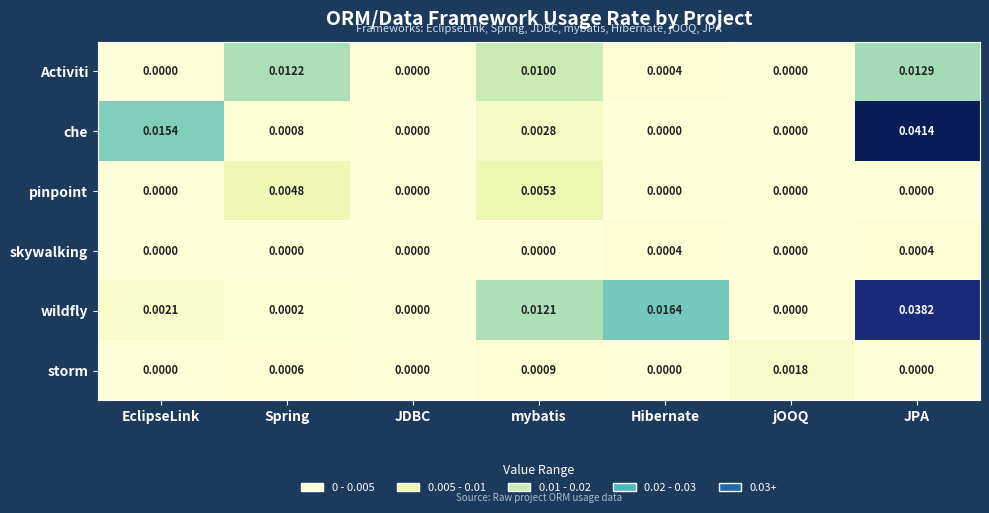

At which category is the sum across all series the highest?

JPA